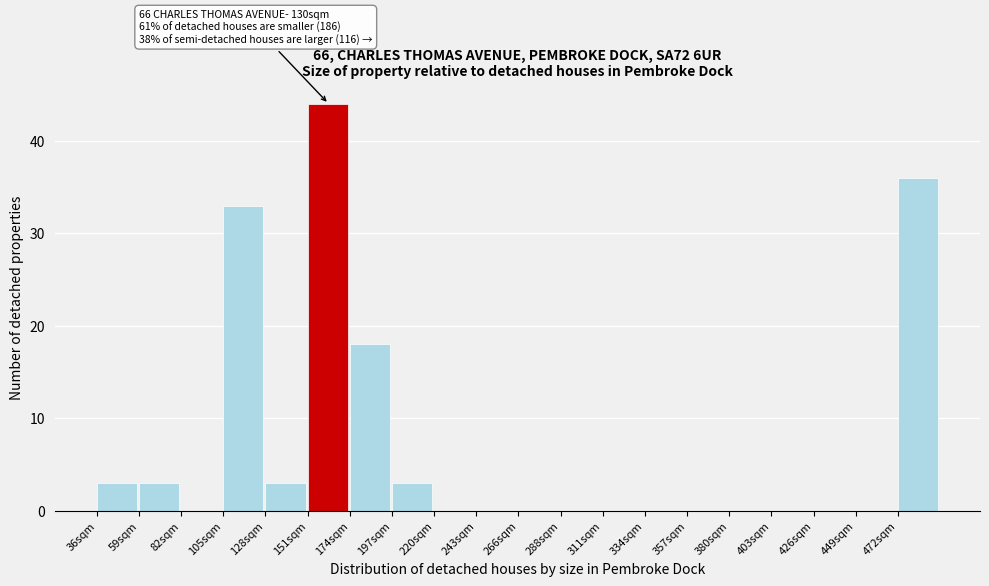

Reading right to left, what are all the values shown in this chart?

472sqm=36	449sqm=0	426sqm=0	403sqm=0	380sqm=0	357sqm=0	334sqm=0	311sqm=0	288sqm=0	266sqm=0	243sqm=0	220sqm=0	197sqm=3	174sqm=18	151sqm=44	128sqm=3	105sqm=33	82sqm=0	59sqm=3	36sqm=3